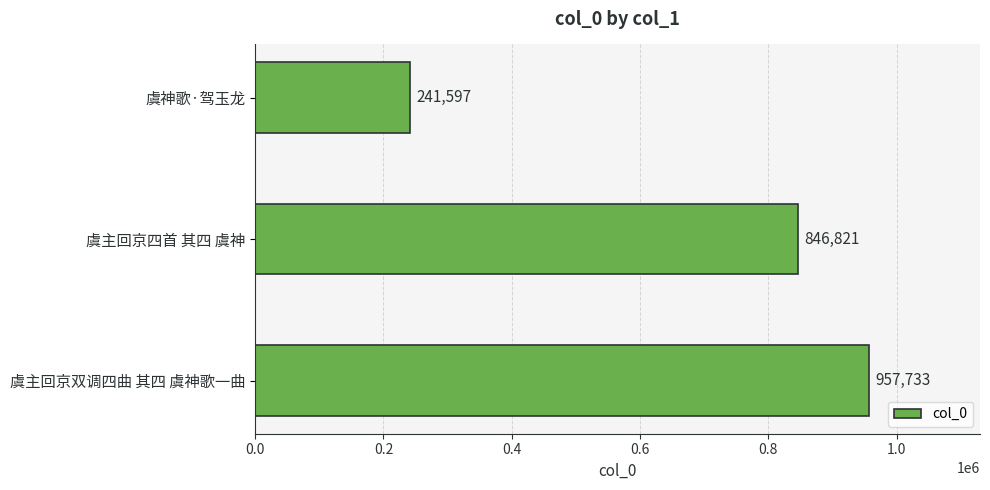

Rank the categories by value from highest to lowest.

虞主回京双调四曲 其四 虞神歌一曲, 虞主回京四首 其四 虞神, 虞神歌·驾玉龙